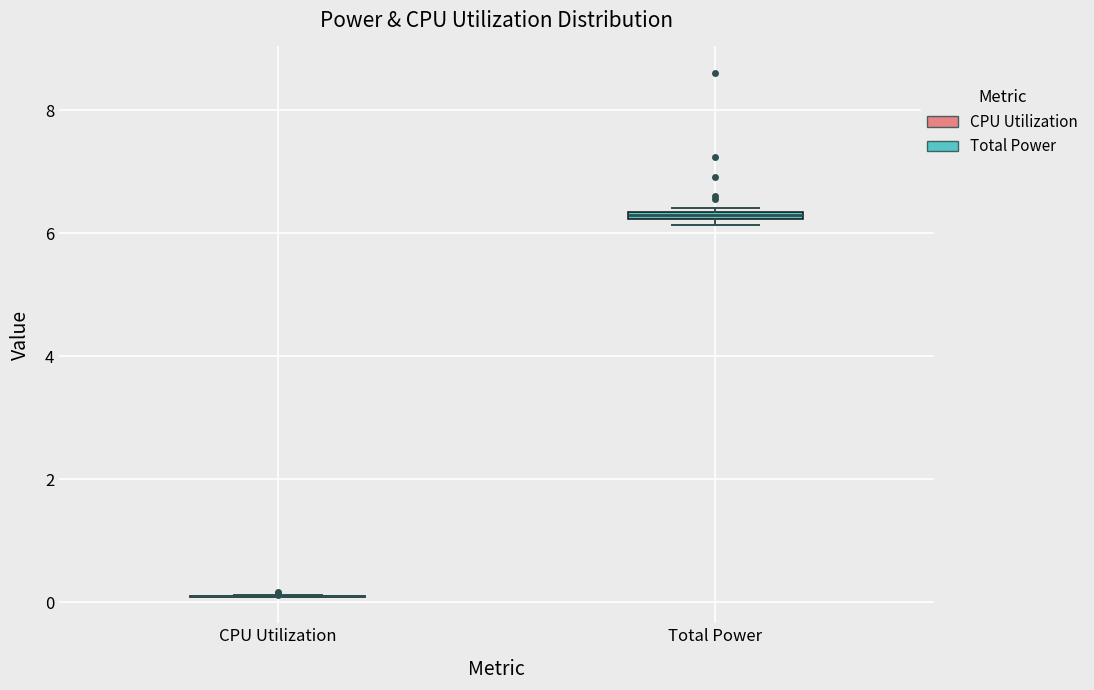

Where is the upper edge of the box for Total Power on the y-axis? The values are not printed on the chart, so give them approximately, as read against the axis.

6.4